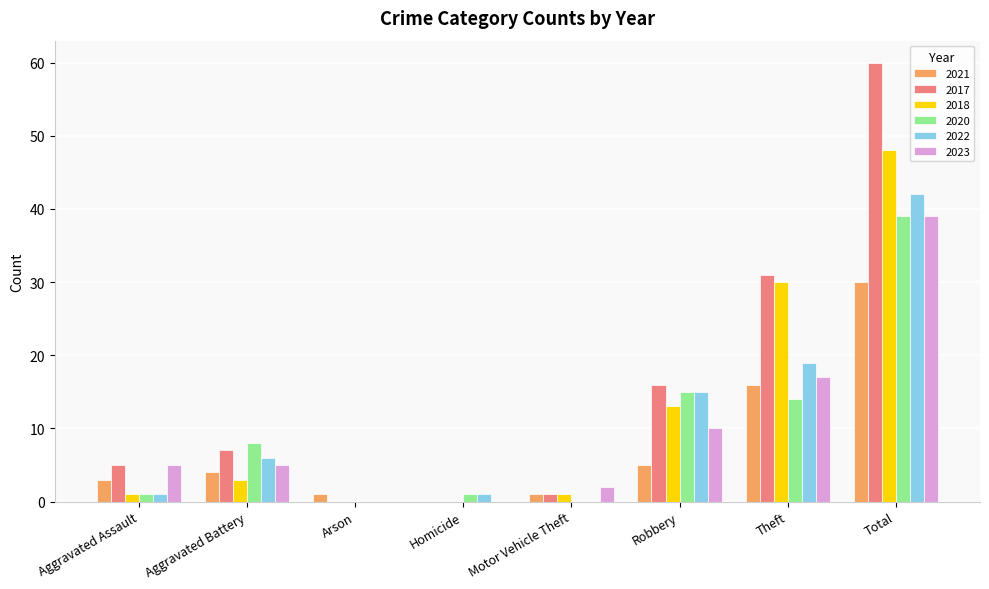

Is it true that 2017 equals 13 at Total?

False